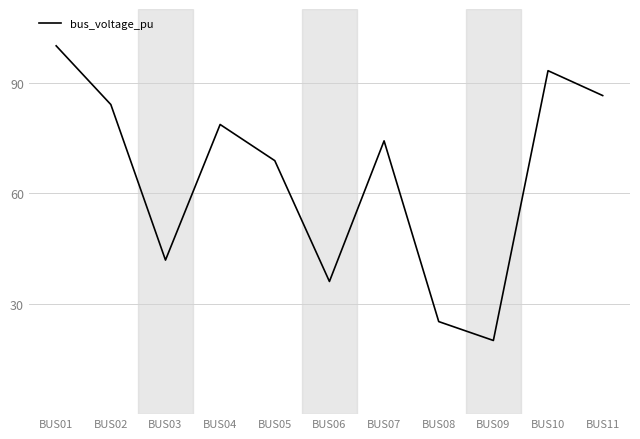

What is the greatest value displayed?

100.0